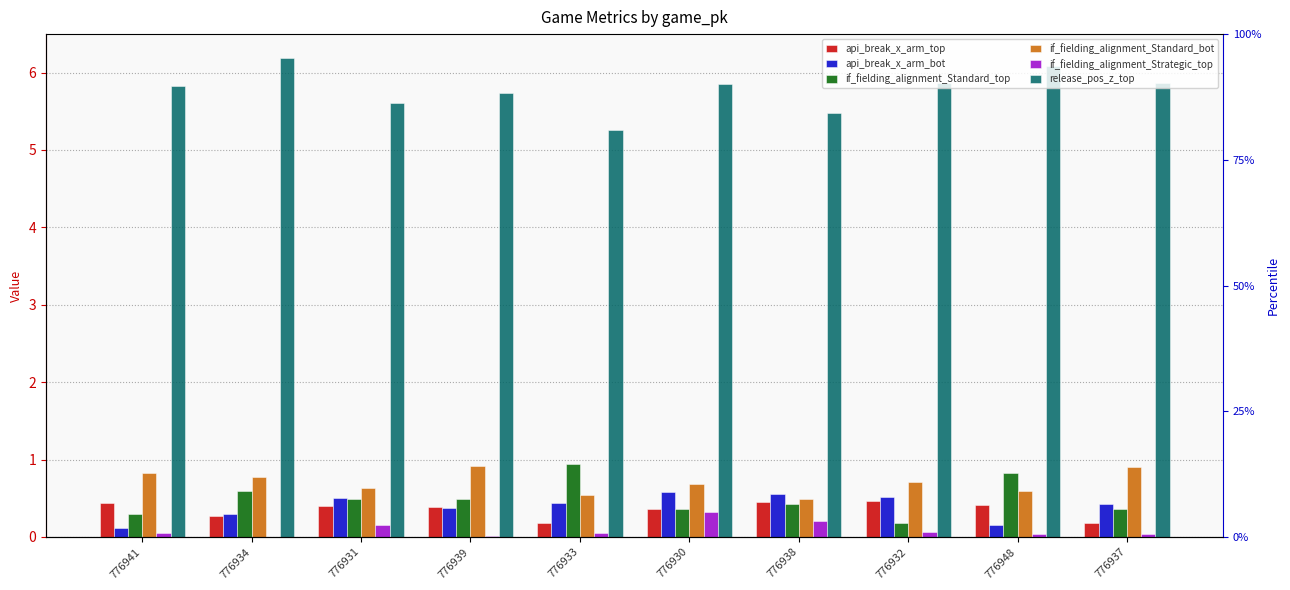

What is the average value of the if_fielding_alignment_Strategic_top series?

0.1